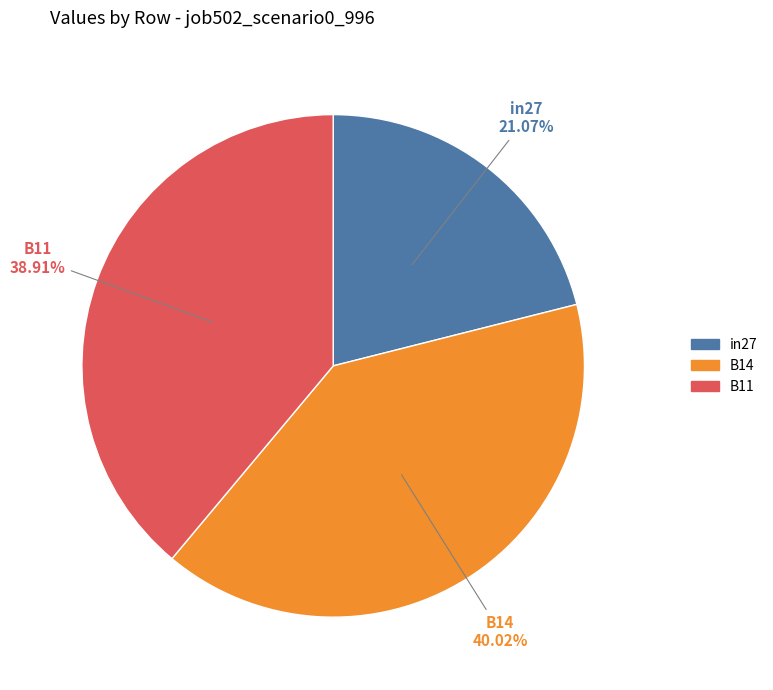

Count the number of slices in the pie.

3